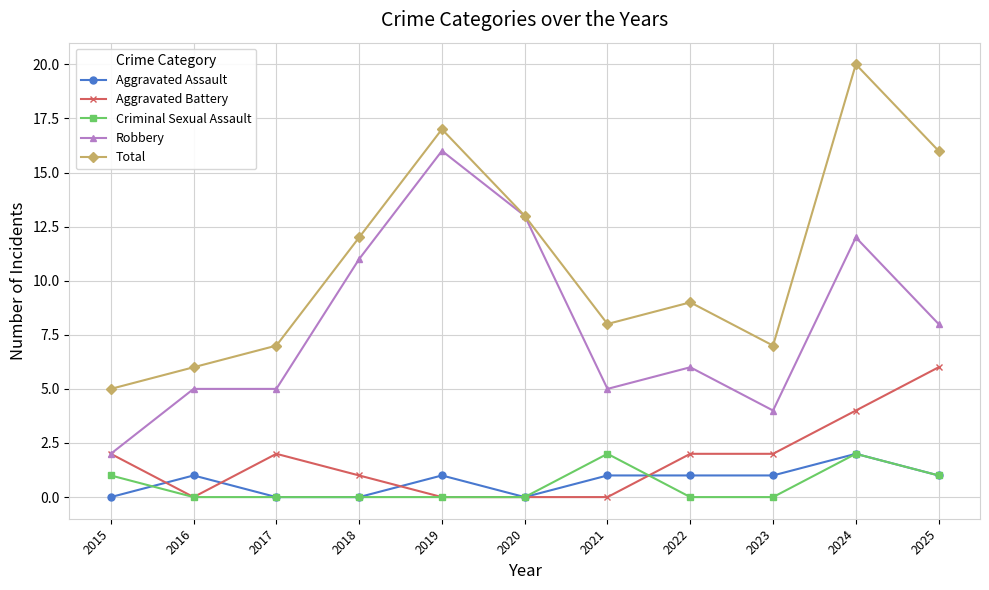

Which series has the largest total across all categories?

Total